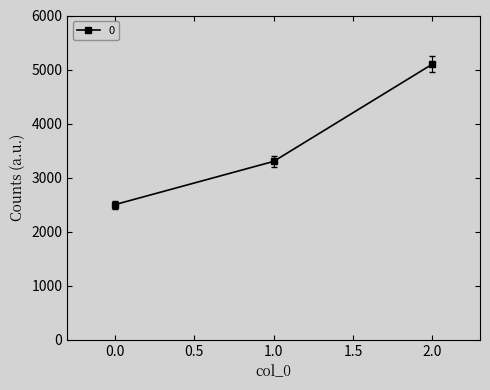

What is the difference between the maximum and second lowest values?

1800